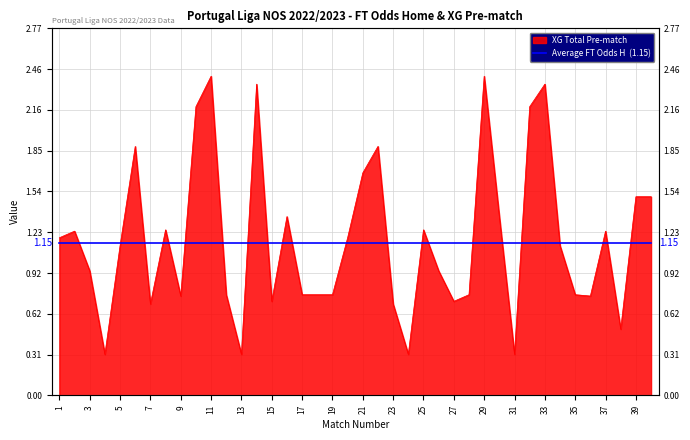

Is it true that the value at 9 is 0.8?

True